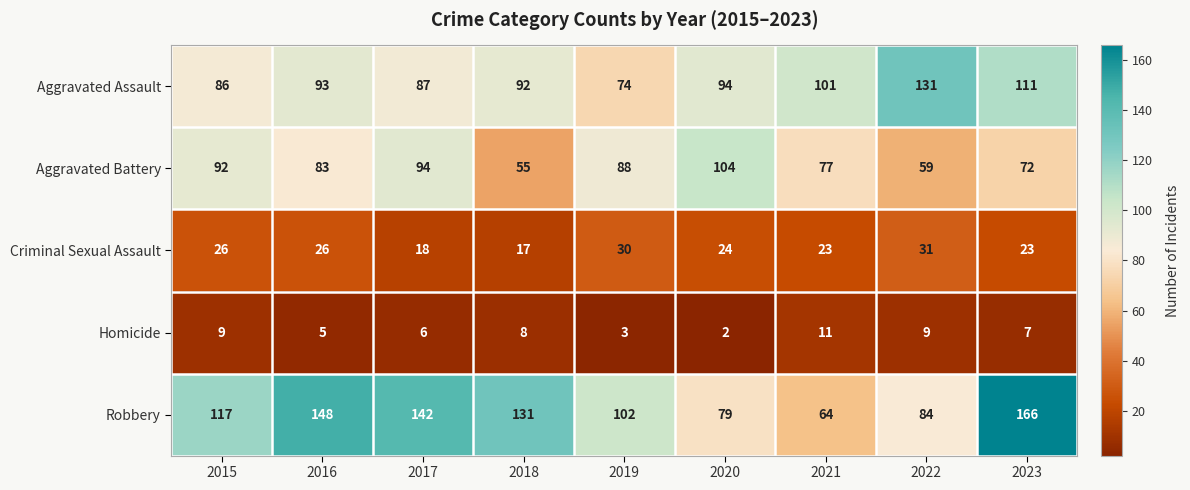

Is the value of Aggravated Battery at 2022 greater than the value of Criminal Sexual Assault at 2016?

Yes